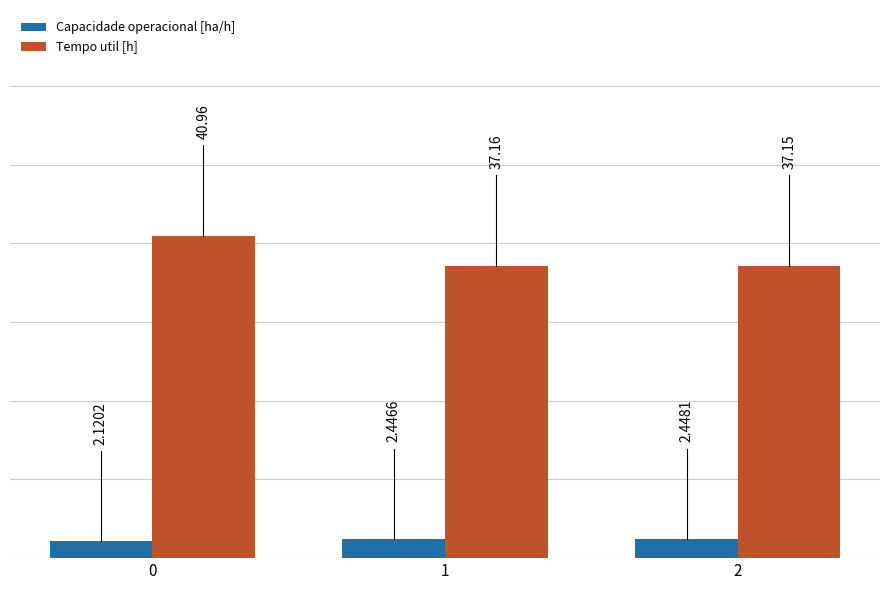

Rank the series by their average value, from lowest to highest.

Capacidade operacional [ha/h], Tempo util [h]